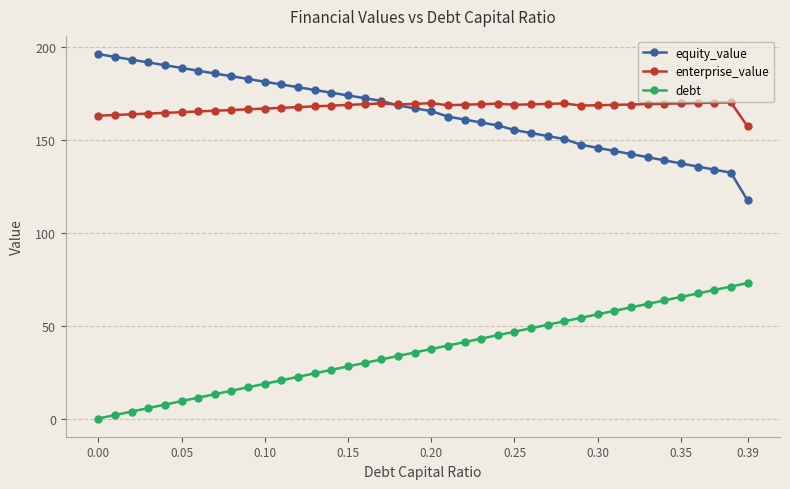

True or false: enterprise_value has more than 0 points higher than both neighbors.

True